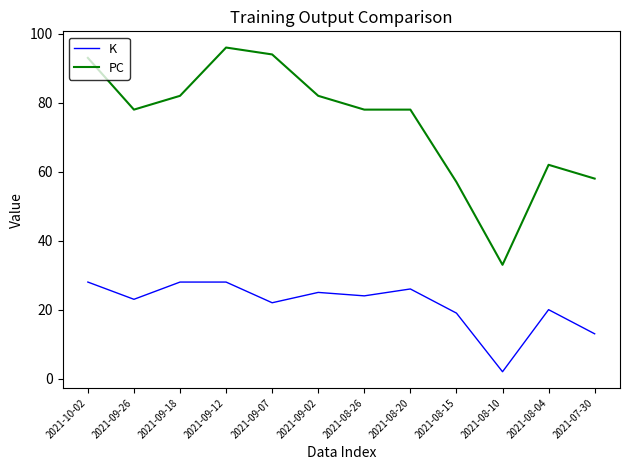

Count the number of data series in this chart.

2